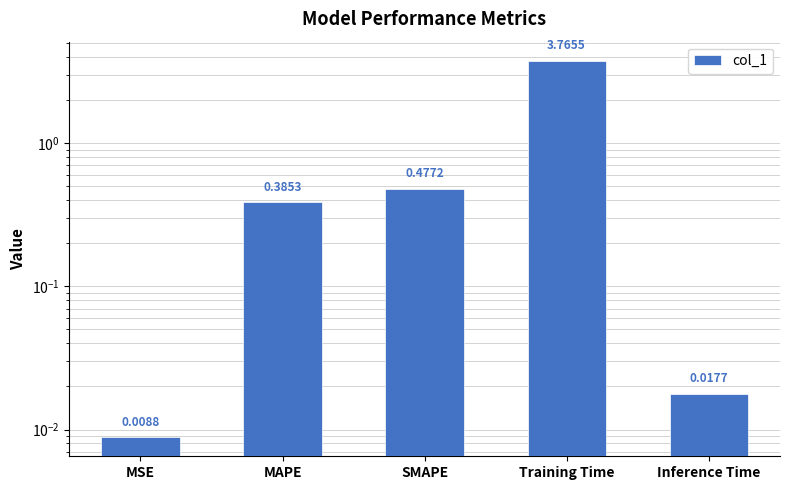

Rank the categories by value from lowest to highest.

MSE, Inference Time, MAPE, SMAPE, Training Time